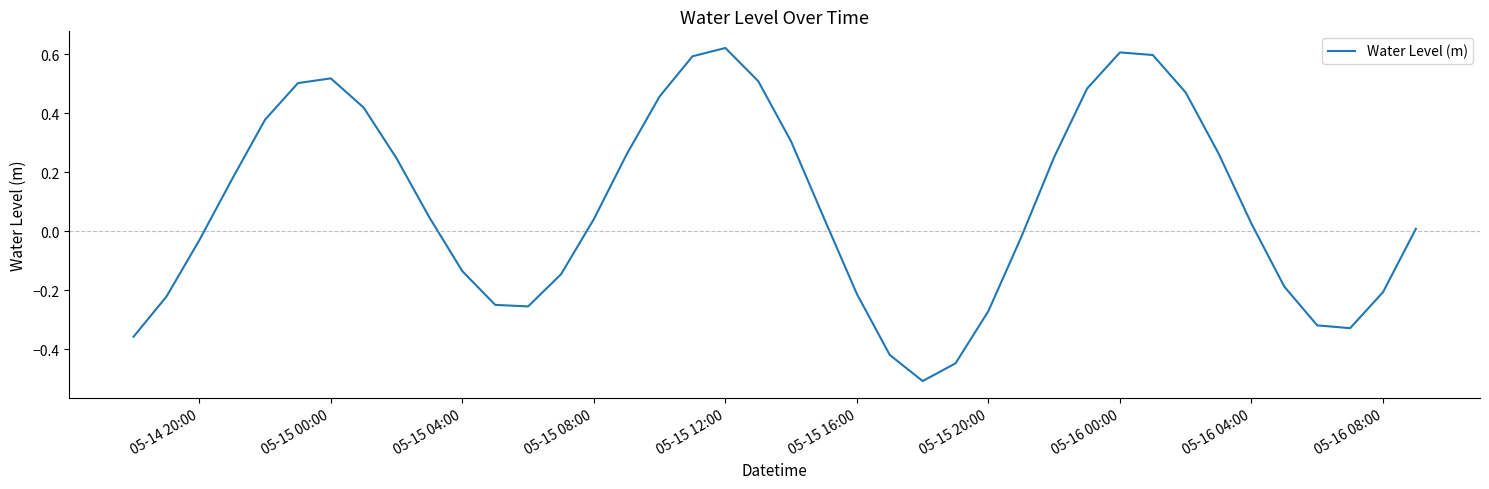

What is the difference between the maximum and minimum values?

1.1